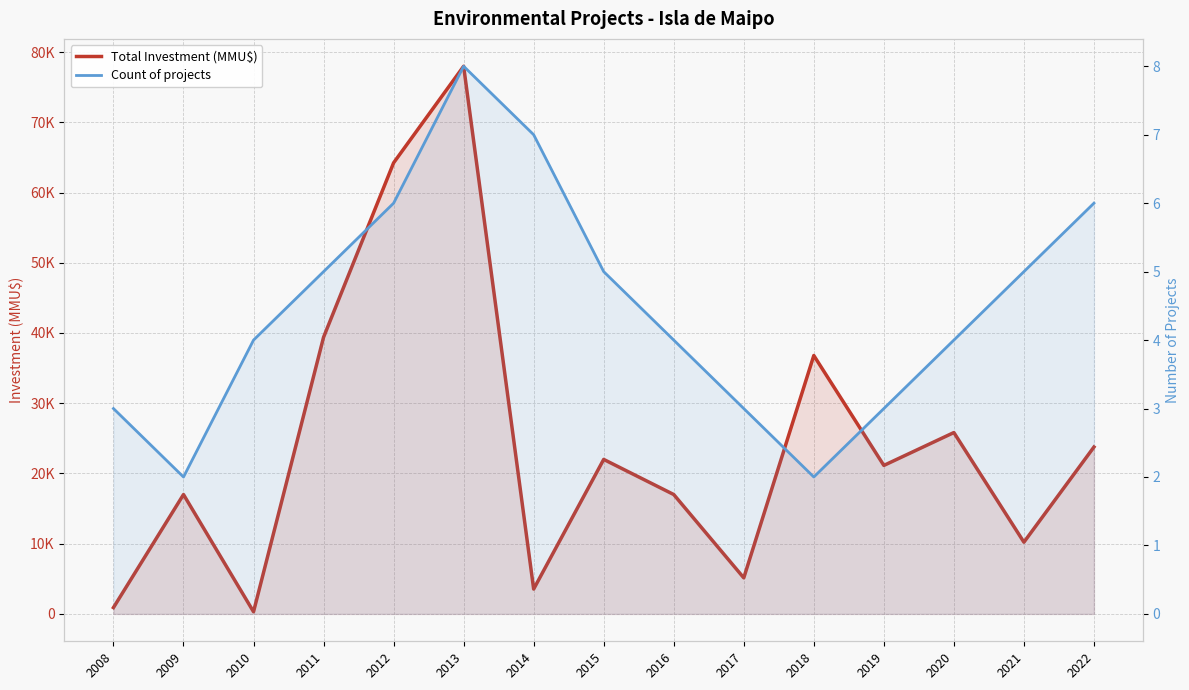

In Count of projects, how many points are lower than both neighbors (excluding endpoints)?

2